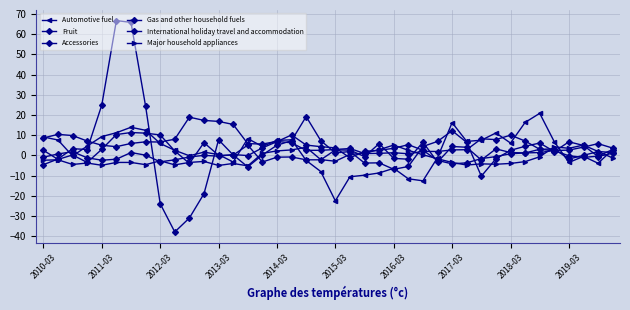

Which series ends up on top after the final intersection of Fruit and International holiday travel and accommodation?

International holiday travel and accommodation